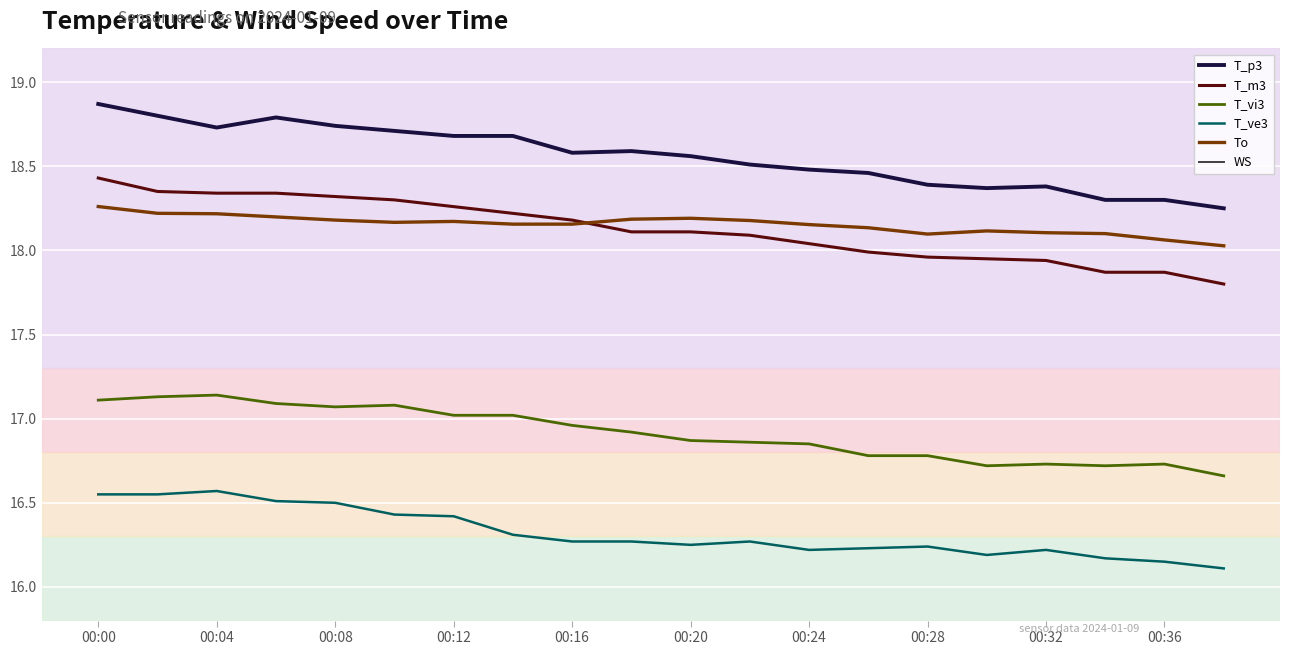

True or false: T_m3 and T_p3 cross at least once.

False